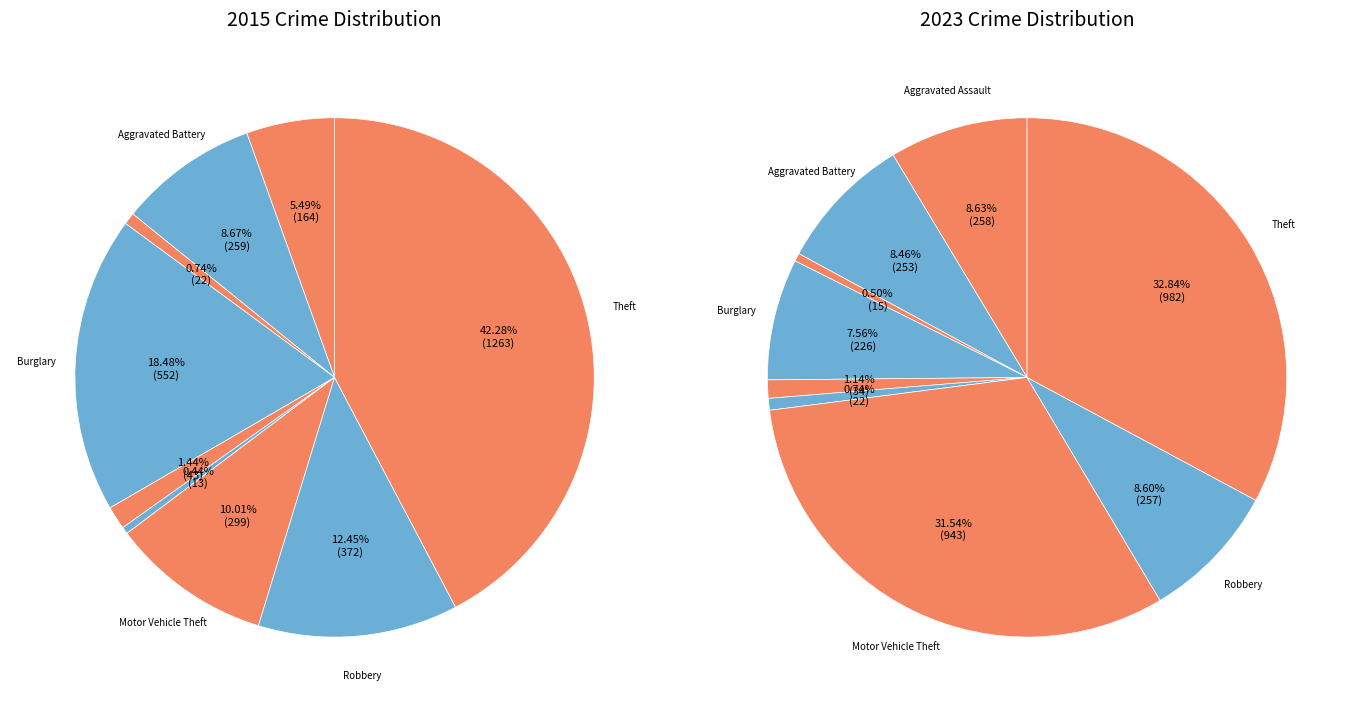

Does 3 account for over 50% of the chart?

No